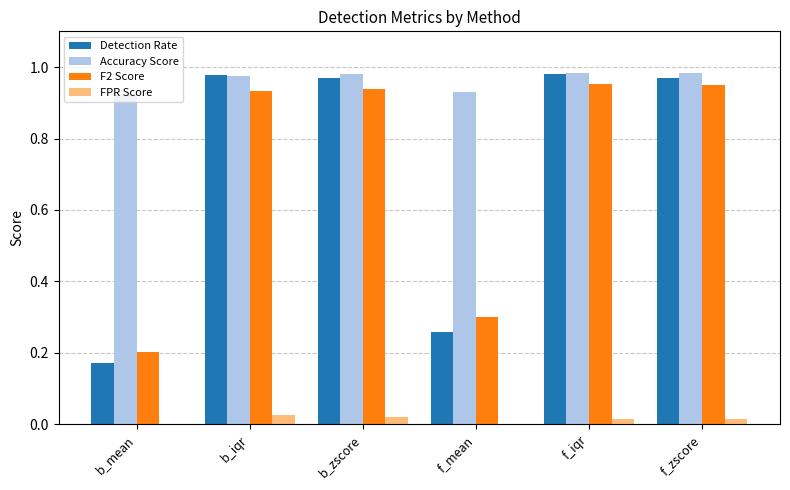

The F2 Score series shows 0.2 at b_iqr. True or false?

False